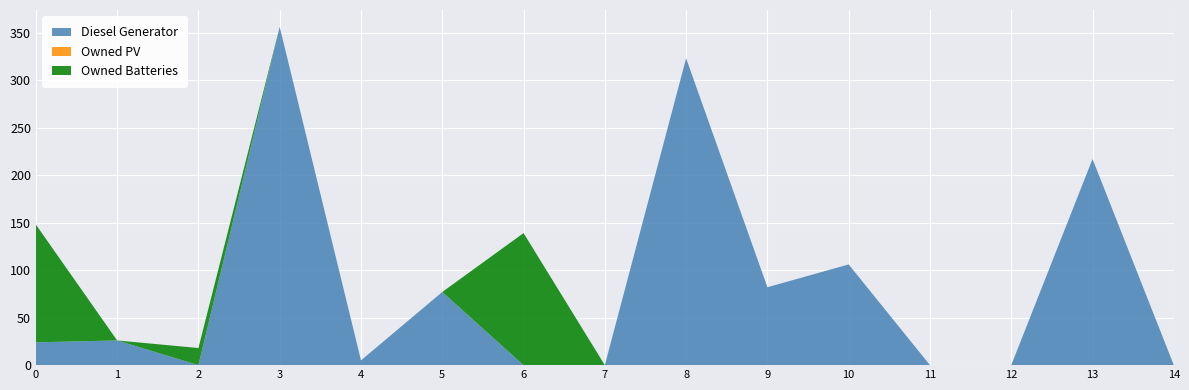

Reading left to right, extract all data points from this chart.

Diesel Generator: 24	26	0	356	5	77	0	0	323	82	106	0	0	217	0
Owned PV: 0	0	0	0	0	0	0	0	0	0	0	0	0	0	0
Owned Batteries: 124	0	18	0	0	0	139	0	0	0	0	0	0	0	0